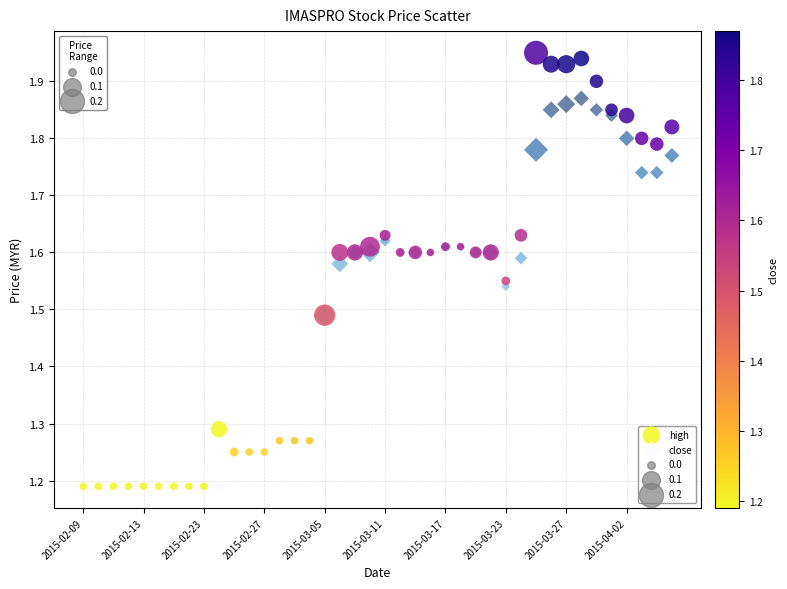

Which series reaches the maximum Y coordinate?

high